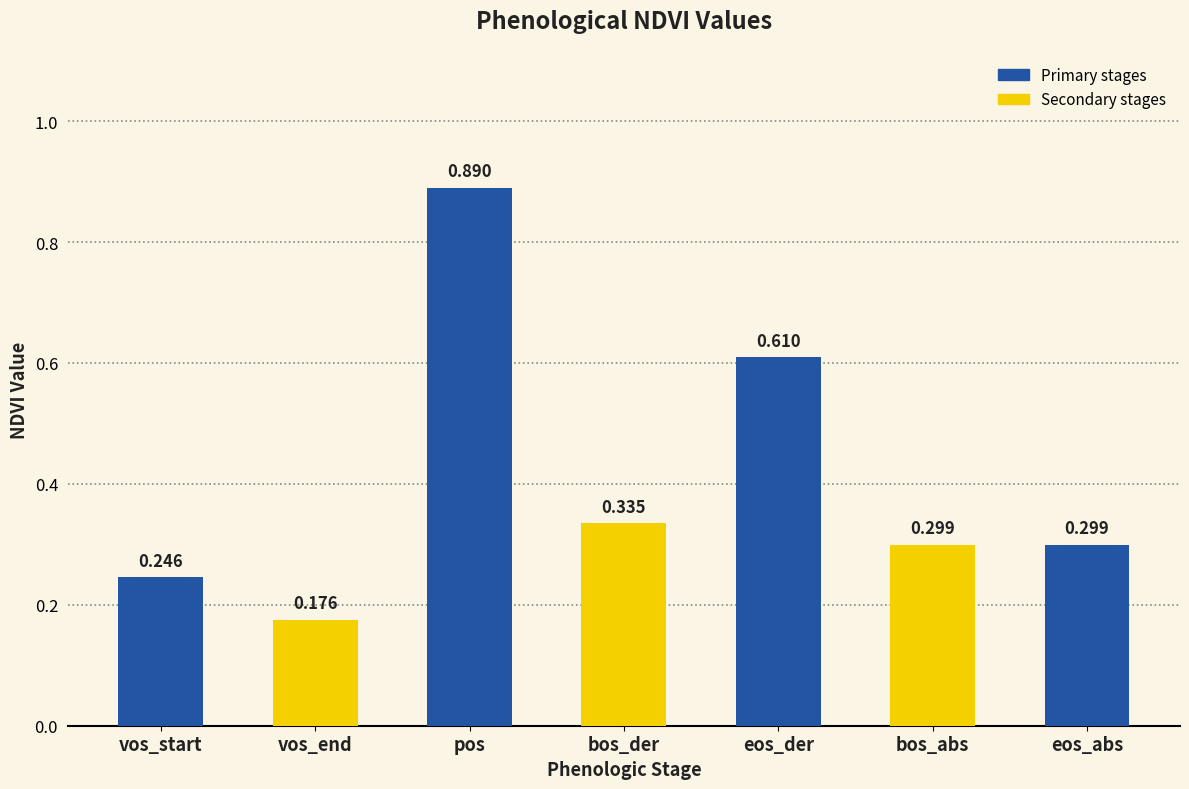

How many bars are there in total?

7